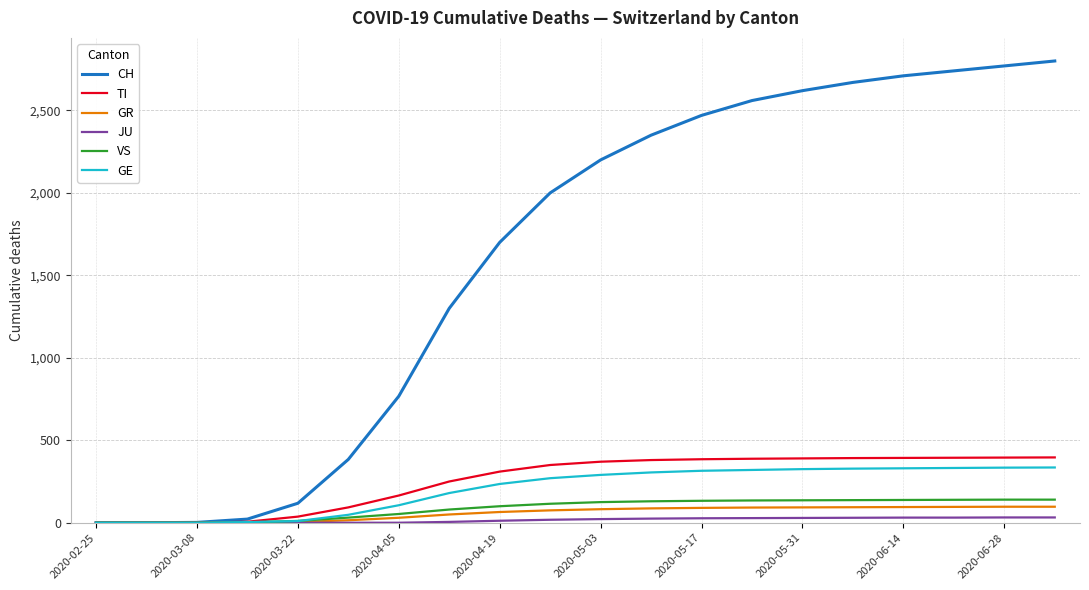

Which series has the largest total across all categories?

CH